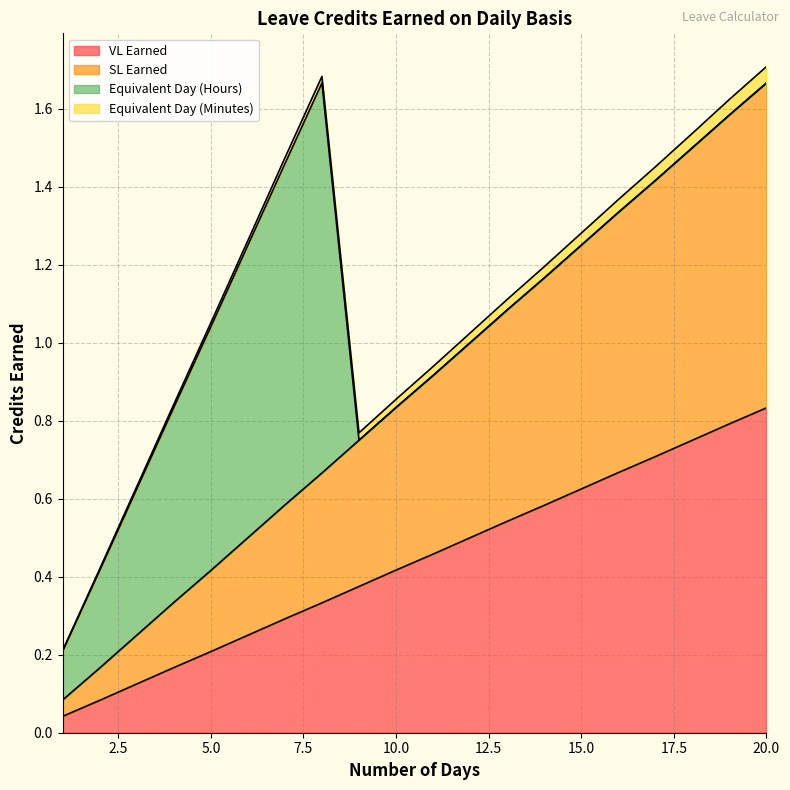

Is it true that VL Earned equals 0.5 at 11?

True